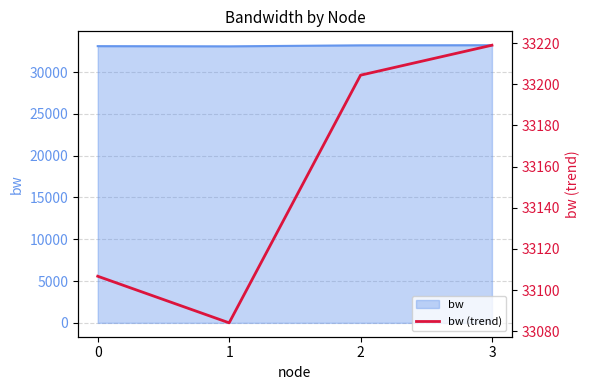

Reading left to right, extract all data points from this chart.

0=33106.7	1=33084.1	2=33204.4	3=33219.0